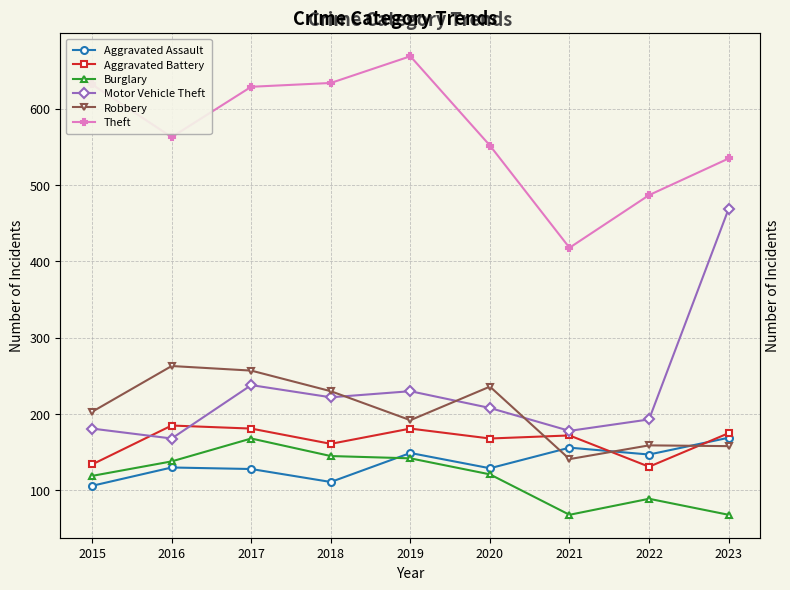

Read the Aggravated Assault value at 2023, to the nearest 5.

170